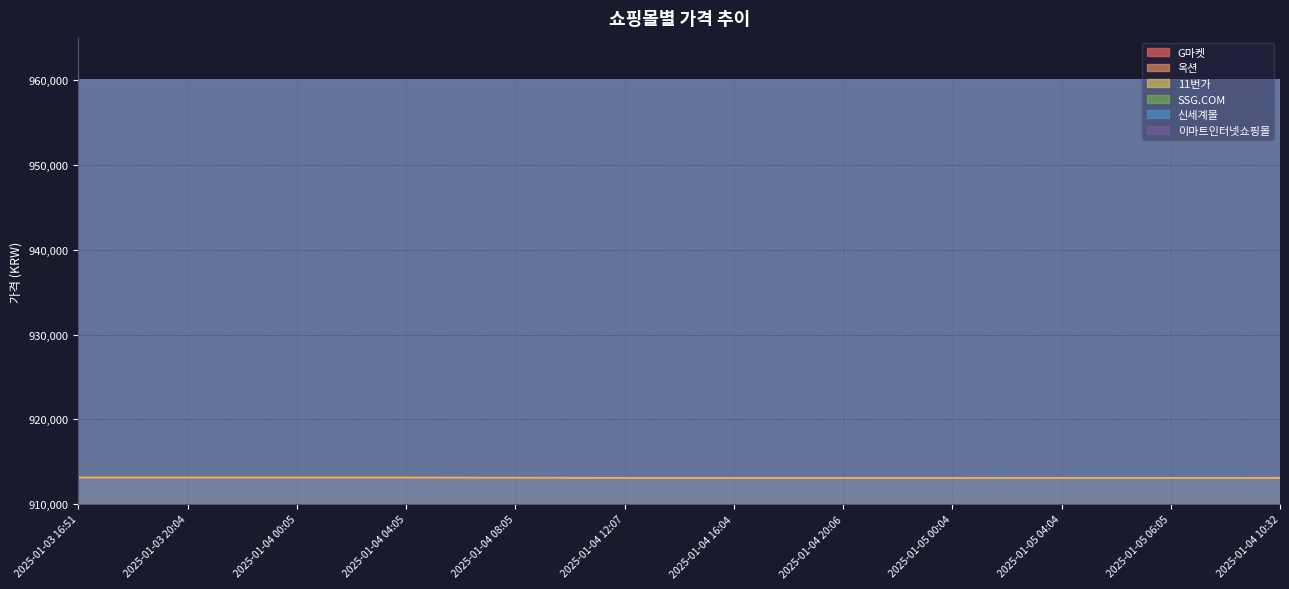

True or false: 옥션 and G마켓 cross at least once.

False